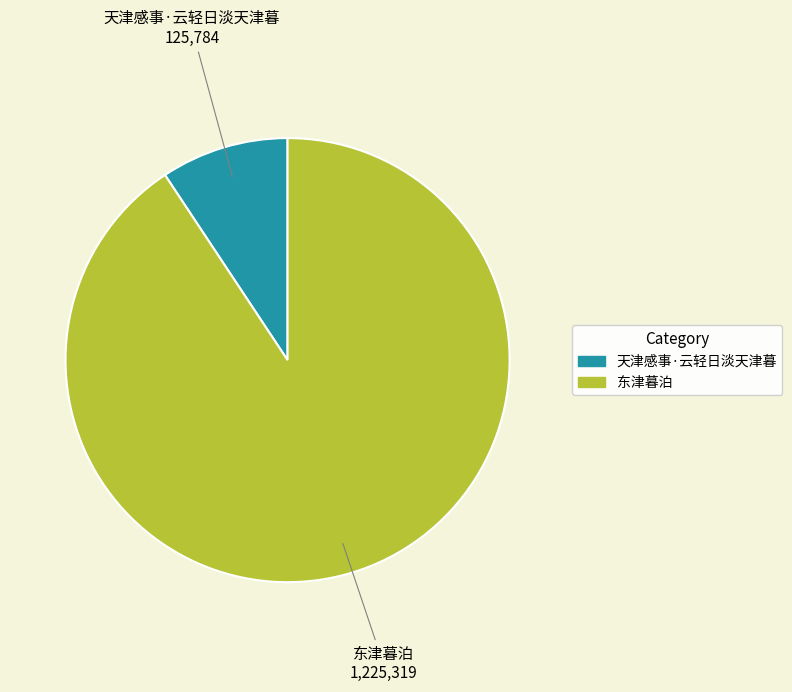

Is the sum of 东津暮泊 and 天津感事·云轻日淡天津暮 greater than half?

Yes